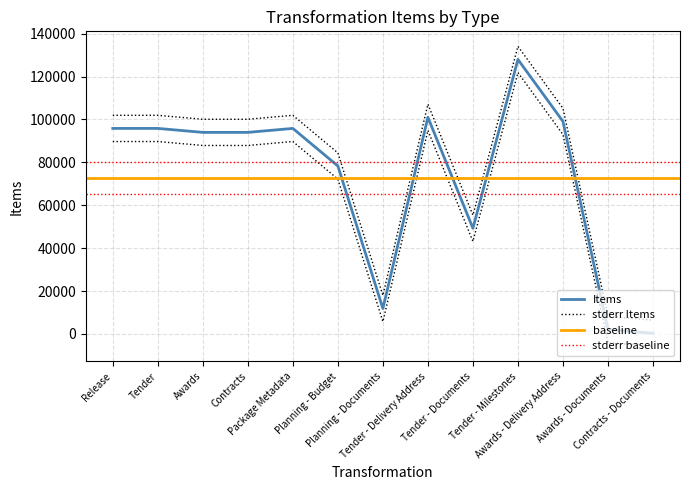

Rank the categories by value from lowest to highest.

Contracts - Documents, Awards - Documents, Planning - Documents, Tender - Documents, Planning - Budget, Awards, Contracts, Release, Tender, Package Metadata, Awards - Delivery Address, Tender - Delivery Address, Tender - Milestones